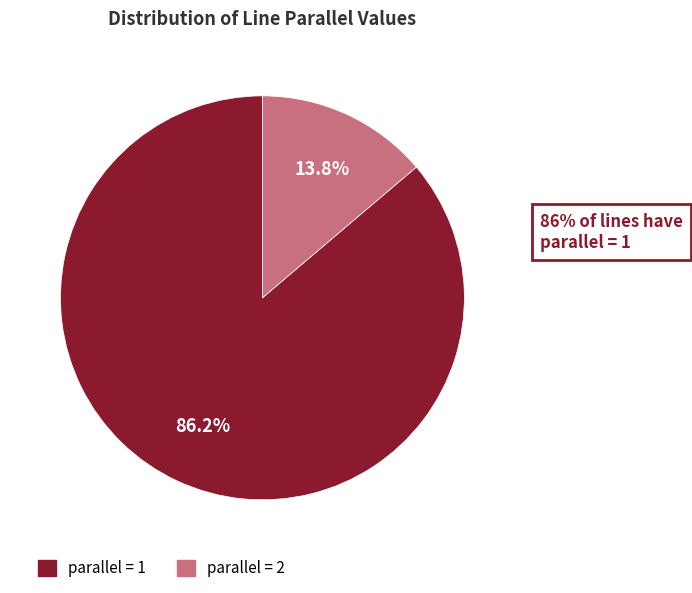

Is there any slice that represents more than half of the pie?

Yes